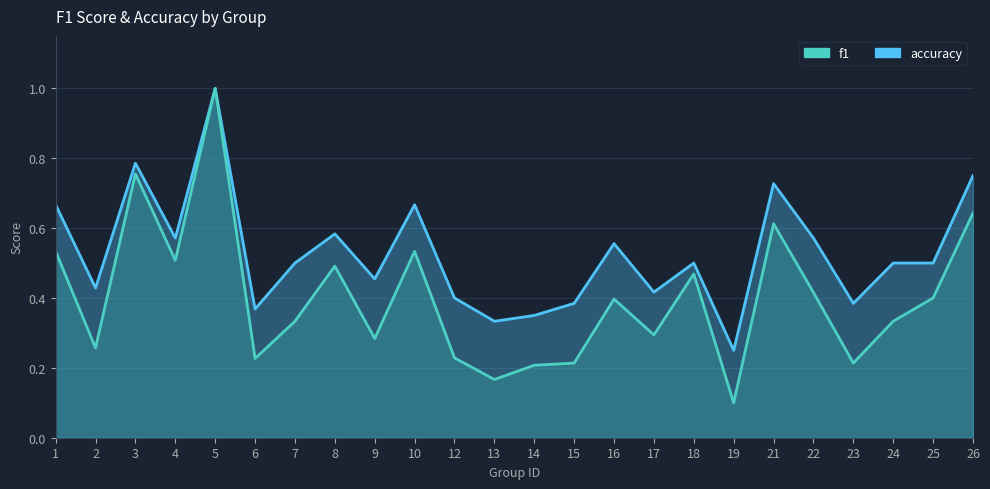

What is the value of the accuracy point at the 3rd from the left?

0.8